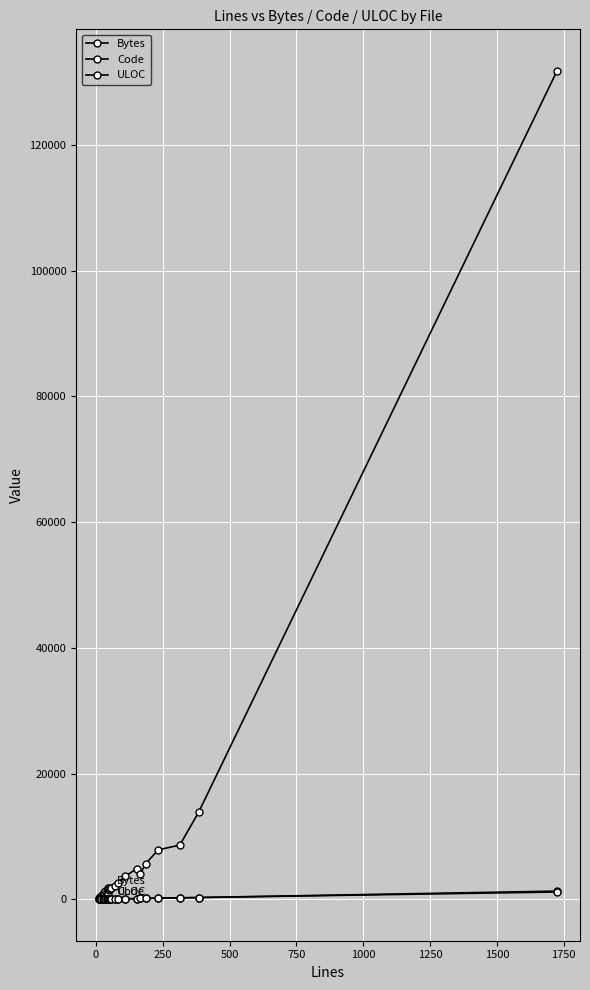

Reading left to right, what are all the values shown in this chart?

Bytes: 218	307	362	574	878	832	1061	983	1270	1048	1282	1737	1356	796	1469	1734	1727	1837	2170	2597	3643	4891	4045	5692	7869	8630	13825	131763
Code: 11	13	15	19	27	26	23	27	38	38	42	40	37	23	33	35	47	54	60	69	92	104	149	166	198	261	294	1313
ULOC: 12	14	16	20	28	27	24	28	41	39	43	41	39	24	41	37	49	55	64	74	89	129	151	161	187	217	287	1171